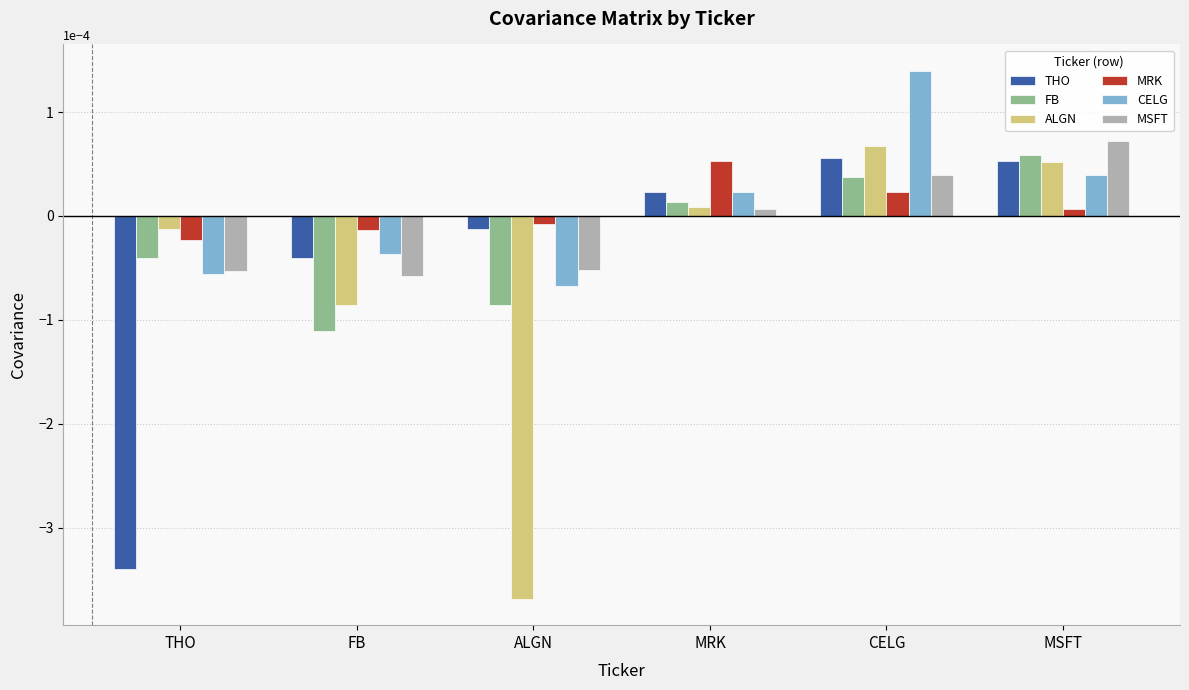

At which category is the sum across all series the highest?

CELG